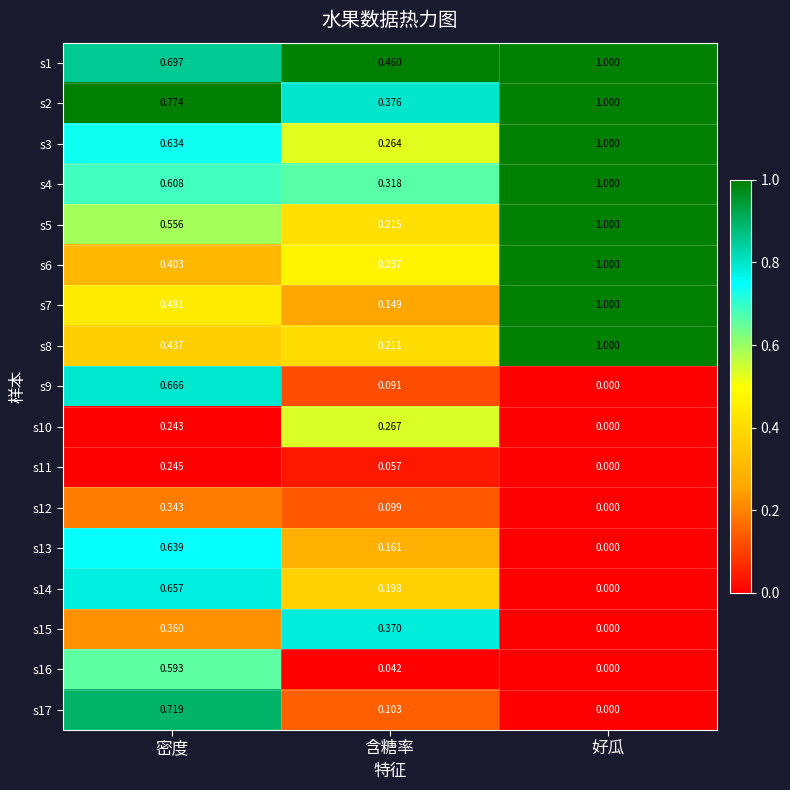

At which category does the chart reach its minimum across all series?

好瓜